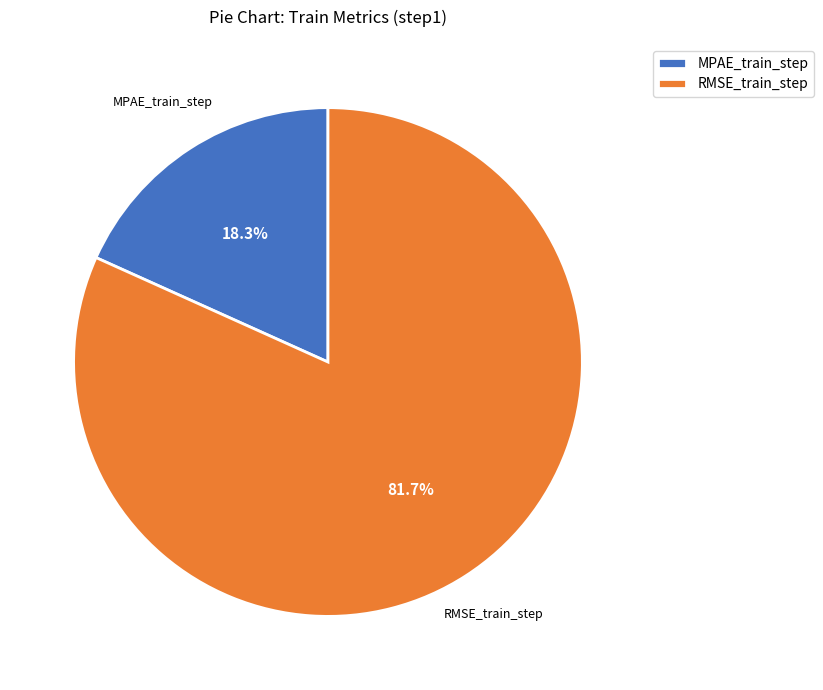

To the nearest percent, what is the difference between the MPAE_train_step and RMSE_train_step slice percentages?

63%